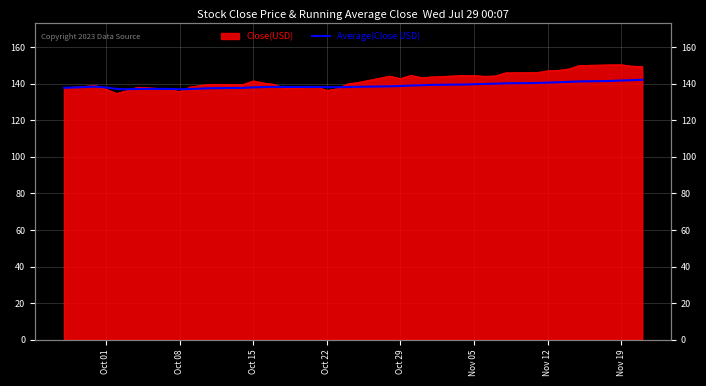

Approximately how many times larger is the value at 23 compared to 30?

1.0